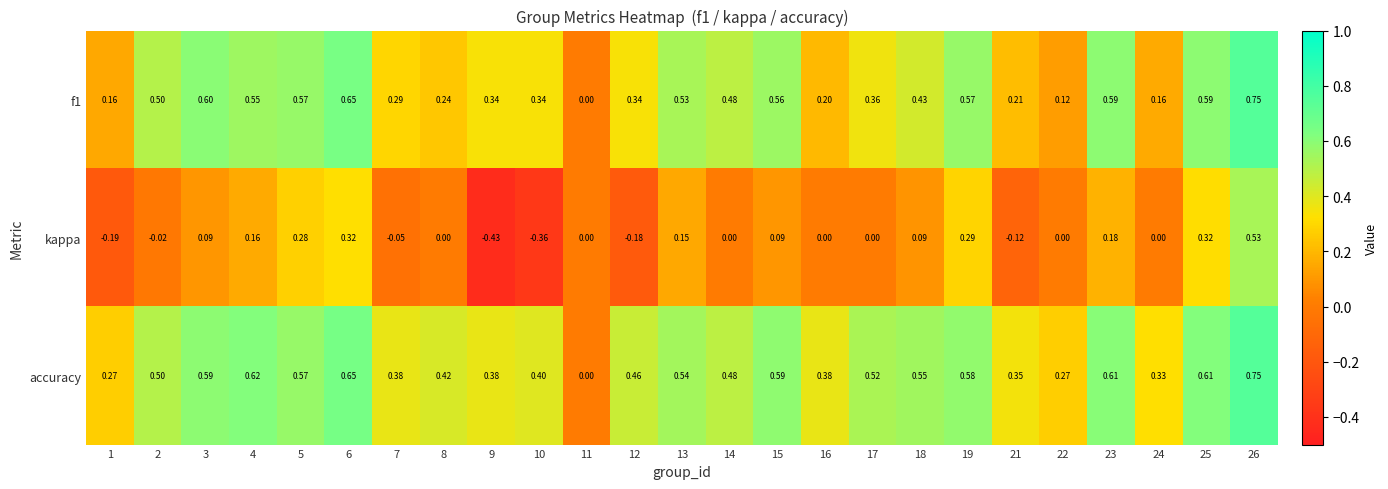

Which series has the widest spread of values?

kappa